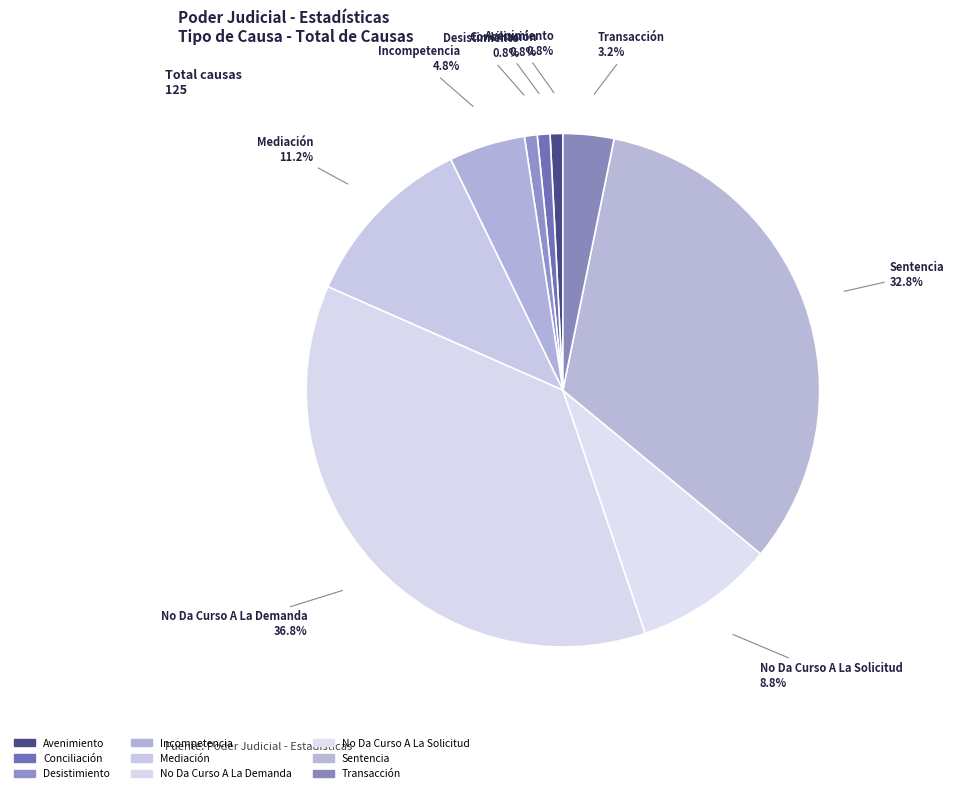

What percentage do Incompetencia and Mediación together represent?

16.0%